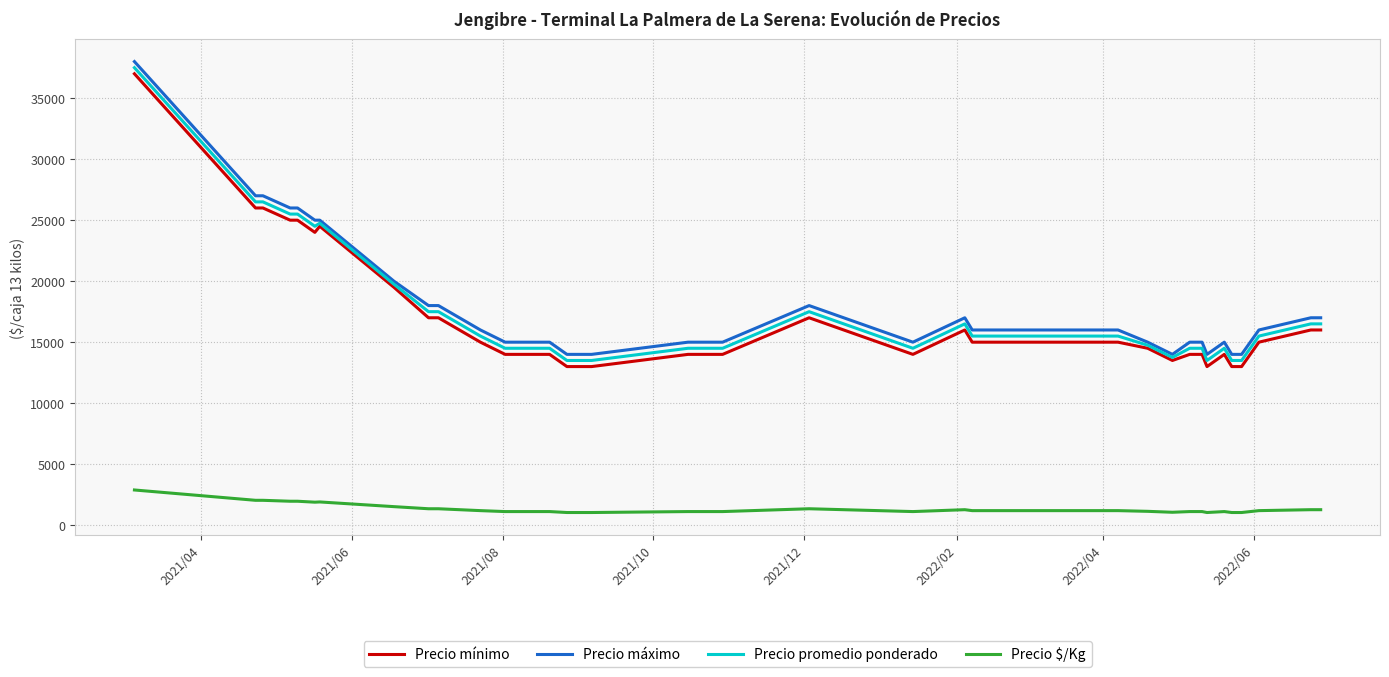

What are all the series names shown in the legend?

Precio mínimo, Precio máximo, Precio promedio ponderado, Precio $/Kg